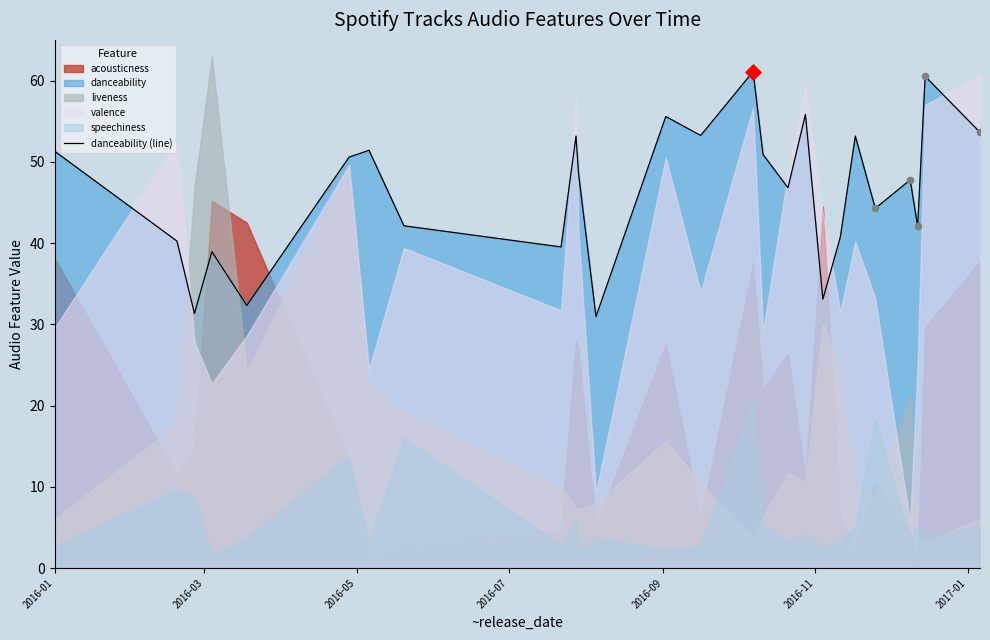

What is the maximum value for danceability (line)?

61.1